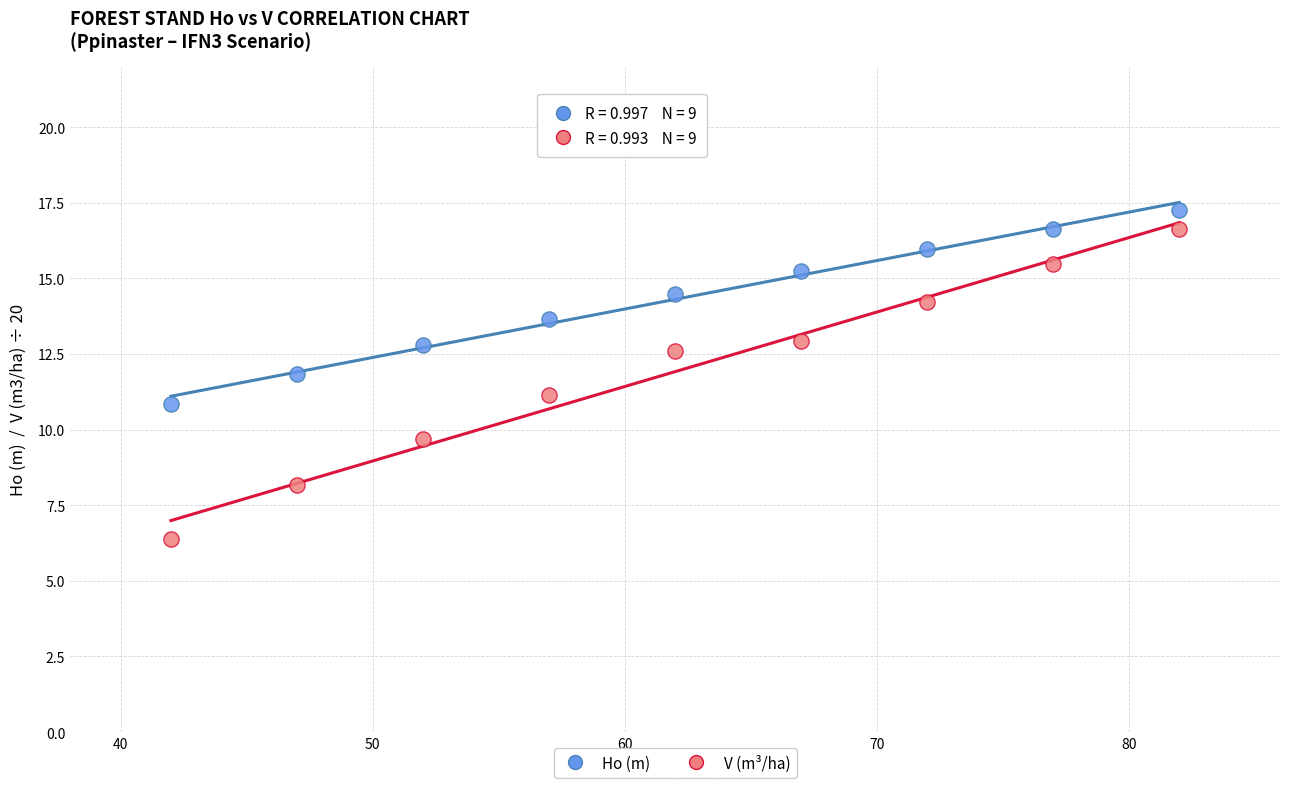

Across all data points, what is the range of Y values (max minus min)?

10.9